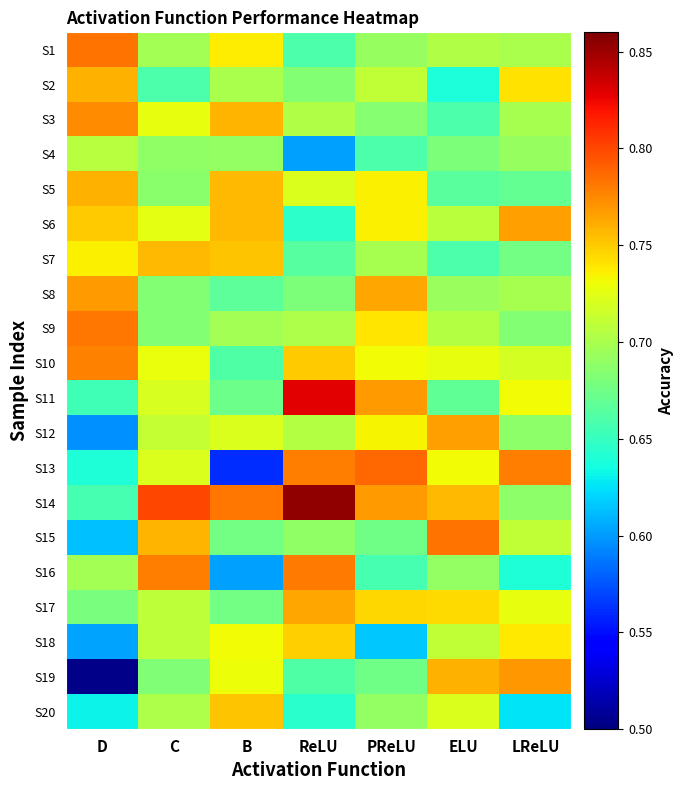

Rank the series by their maximum value, from lowest to highest.

S4, S18, S20, S7, S2, S5, S17, S12, S6, S8, S19, S3, S10, S16, S9, S1, S15, S13, S11, S14